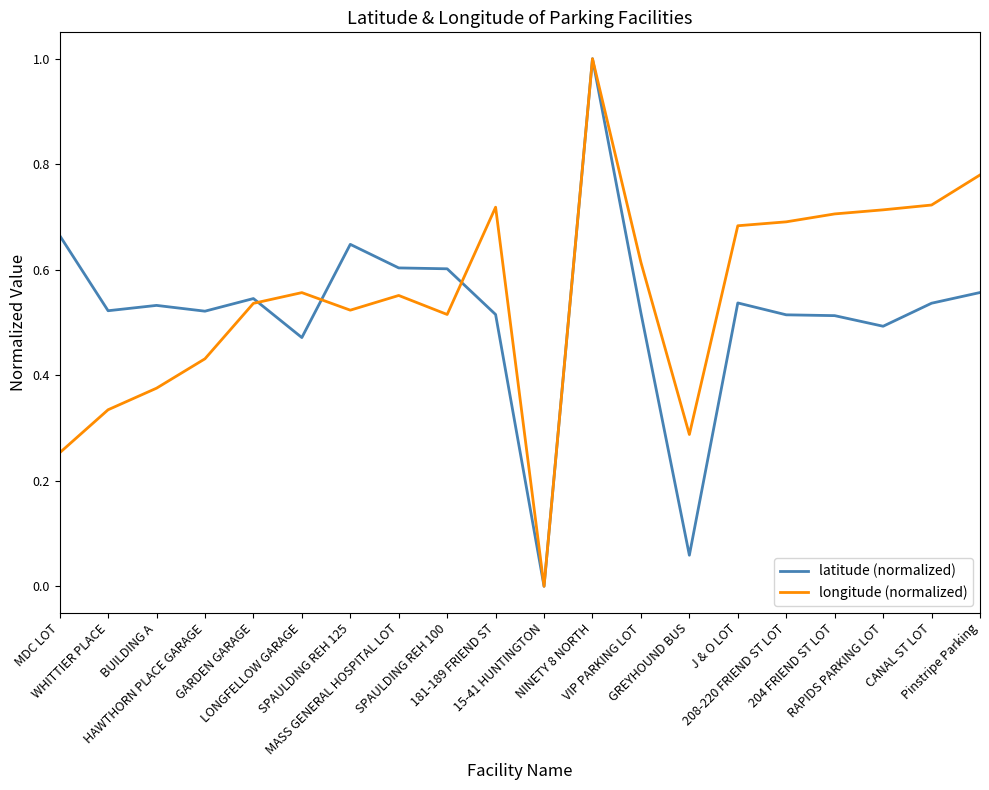

Where is latitude (normalized) nearest to the value 0?

15-41 HUNTINGTON